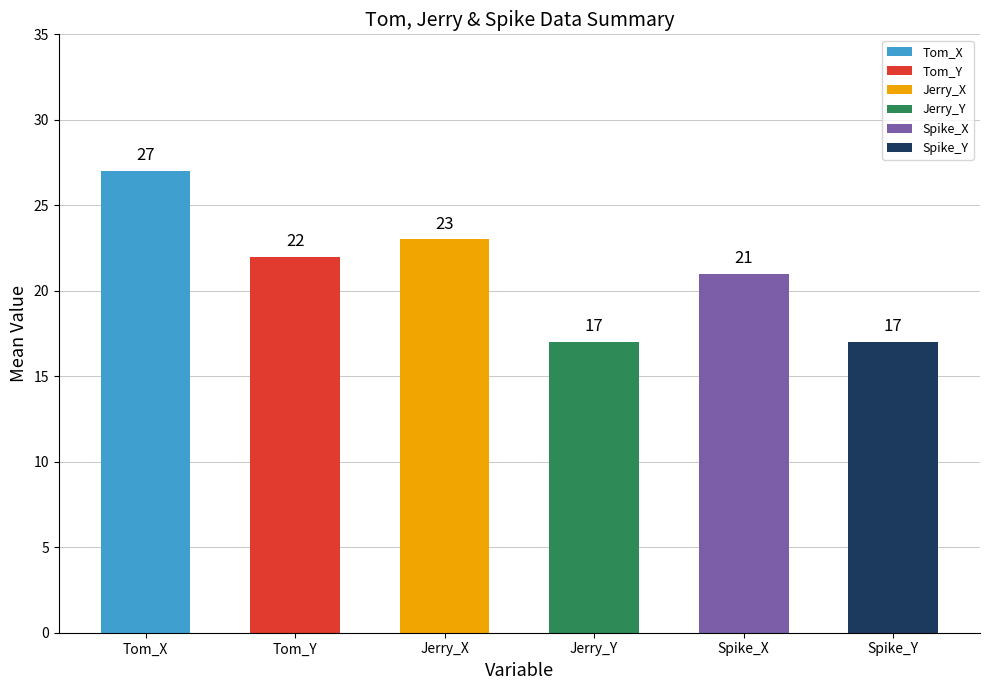

Reading left to right, extract all data points from this chart.

27	22	23	17	21	17